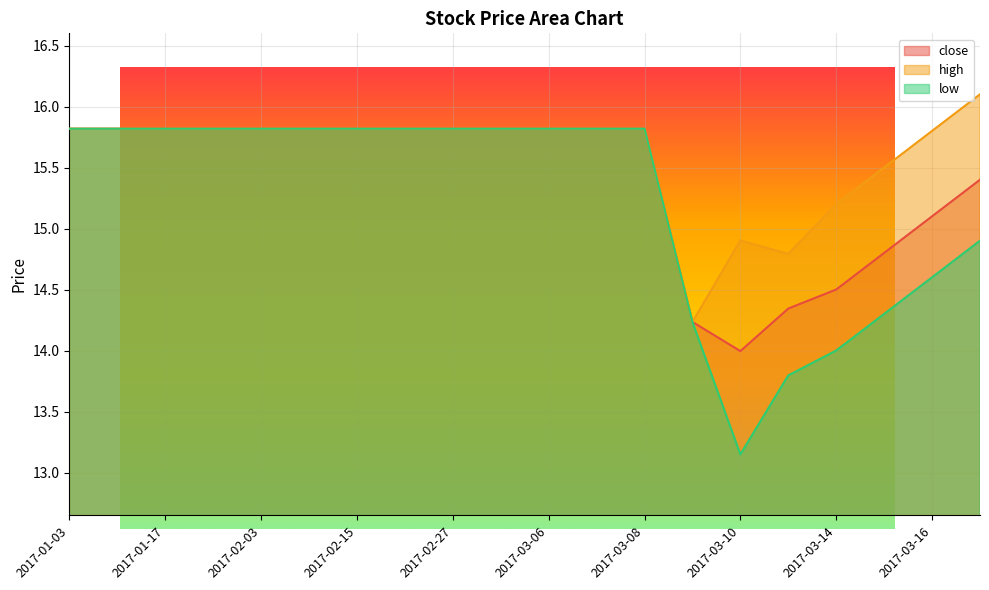

List the labels in order of close value, smallest first.

2017-03-10, 2017-03-09, 2017-03-13, 2017-03-14, 2017-03-15, 2017-03-16, 2017-03-17, 2017-01-03, 2017-01-10, 2017-01-17, 2017-01-24, 2017-02-03, 2017-02-09, 2017-02-15, 2017-02-21, 2017-02-27, 2017-03-02, 2017-03-06, 2017-03-07, 2017-03-08